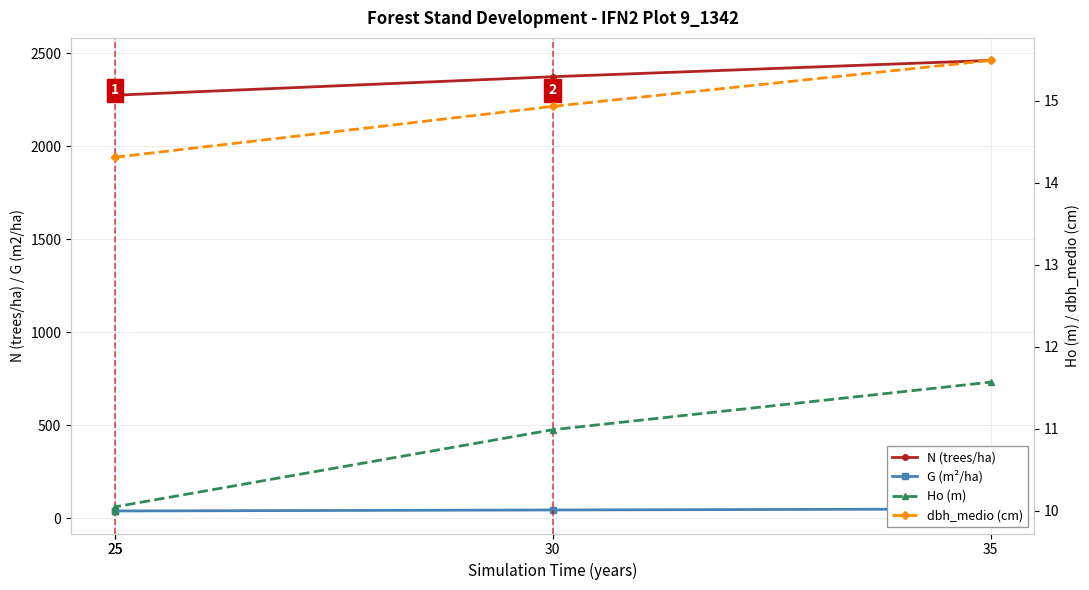

How many series are shown in this chart?

4